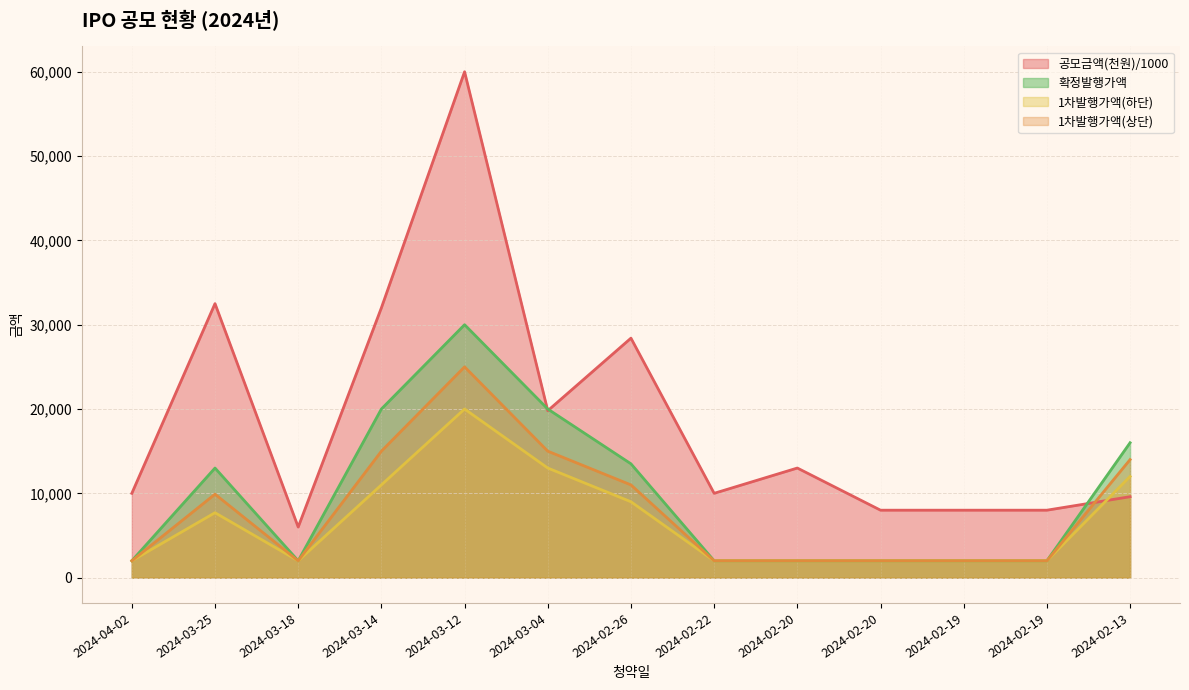

How many values in the 1차발행가액(하단) series exceed 2000?

6